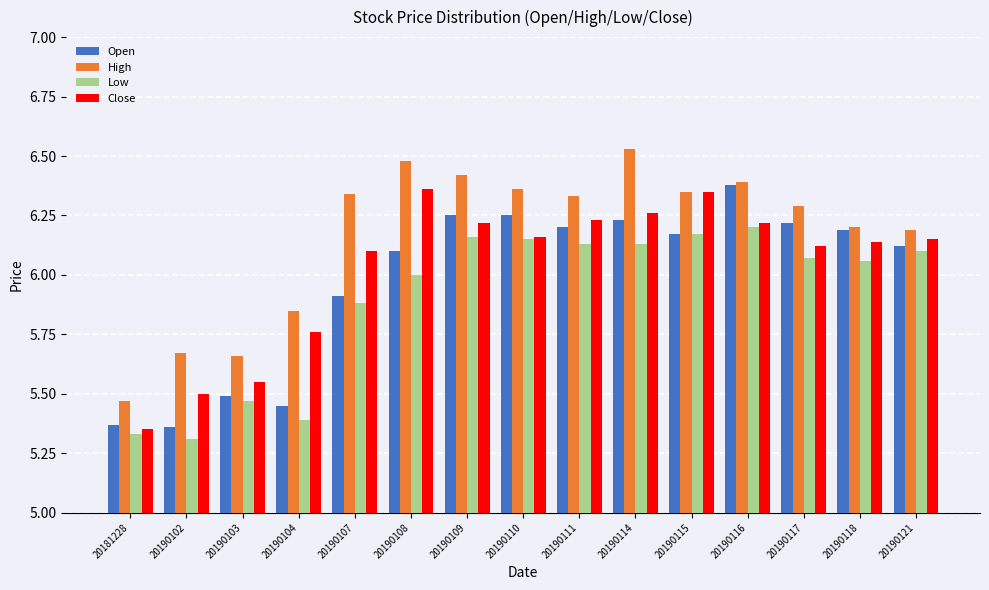

How many groups of bars are there?

15